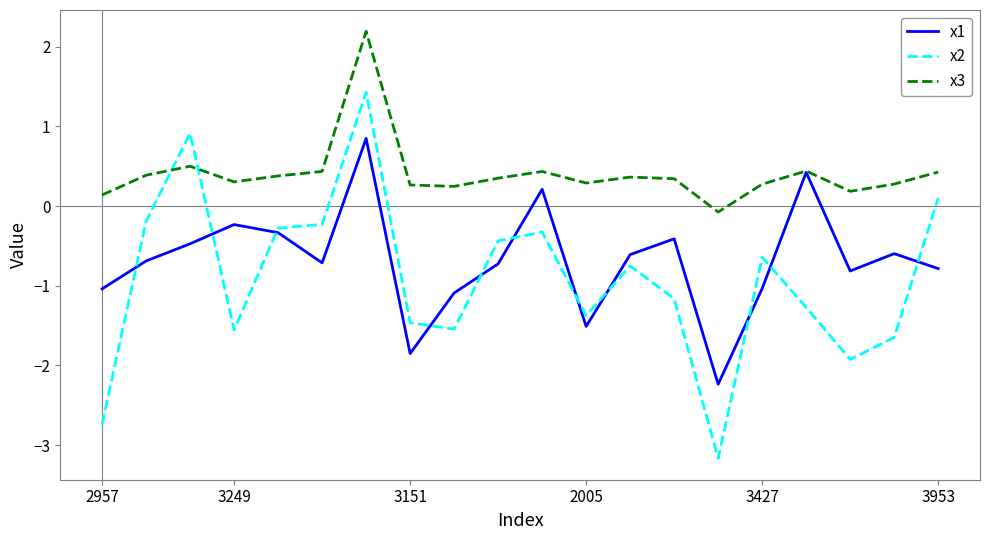

List the series in order of their overall mean, lowest first.

x2, x1, x3